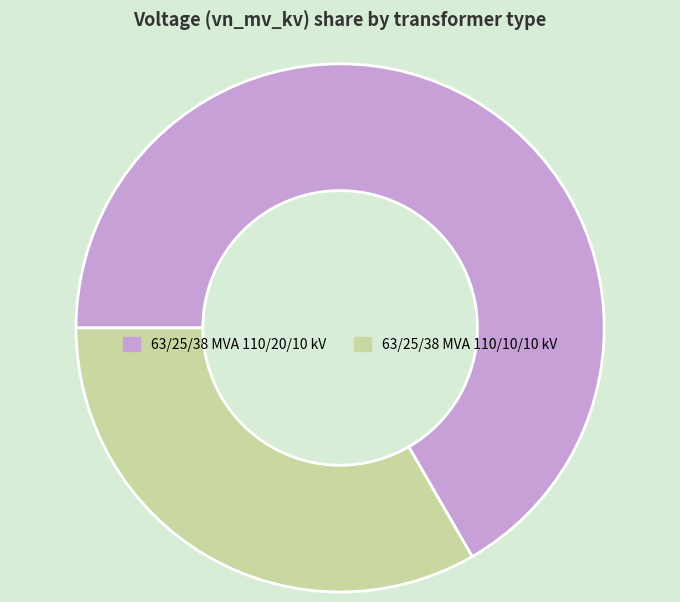

Do 63/25/38 MVA 110/10/10 kV and 63/25/38 MVA 110/20/10 kV together represent more than half of the pie?

Yes